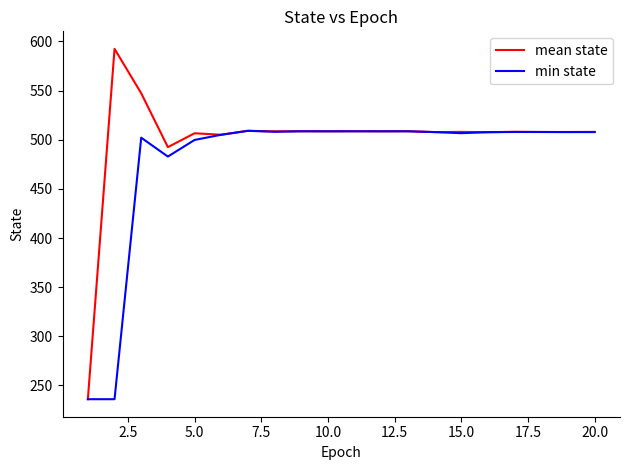

Which series has the largest range (max minus min)?

mean state